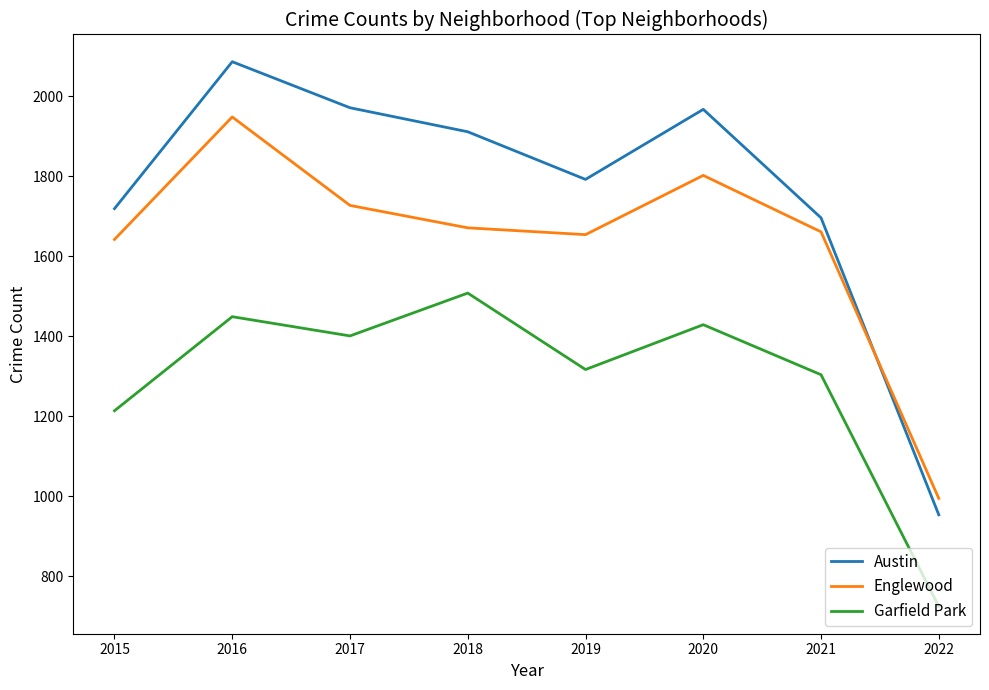

True or false: Englewood and Austin intersect in this chart.

True